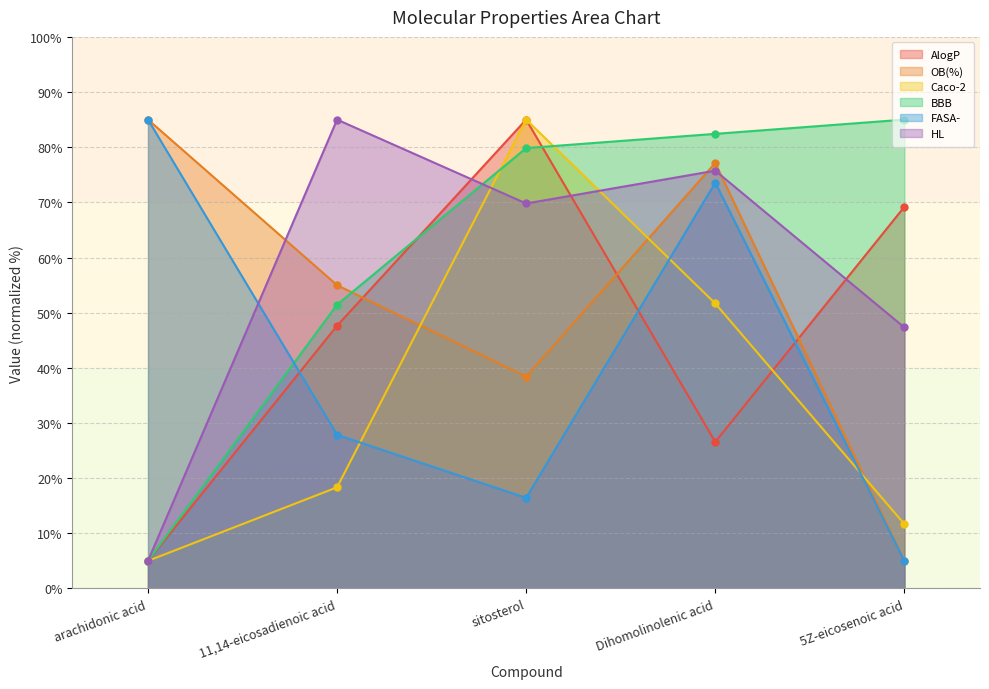

Which category has the lowest value in the AlogP series?

arachidonic acid